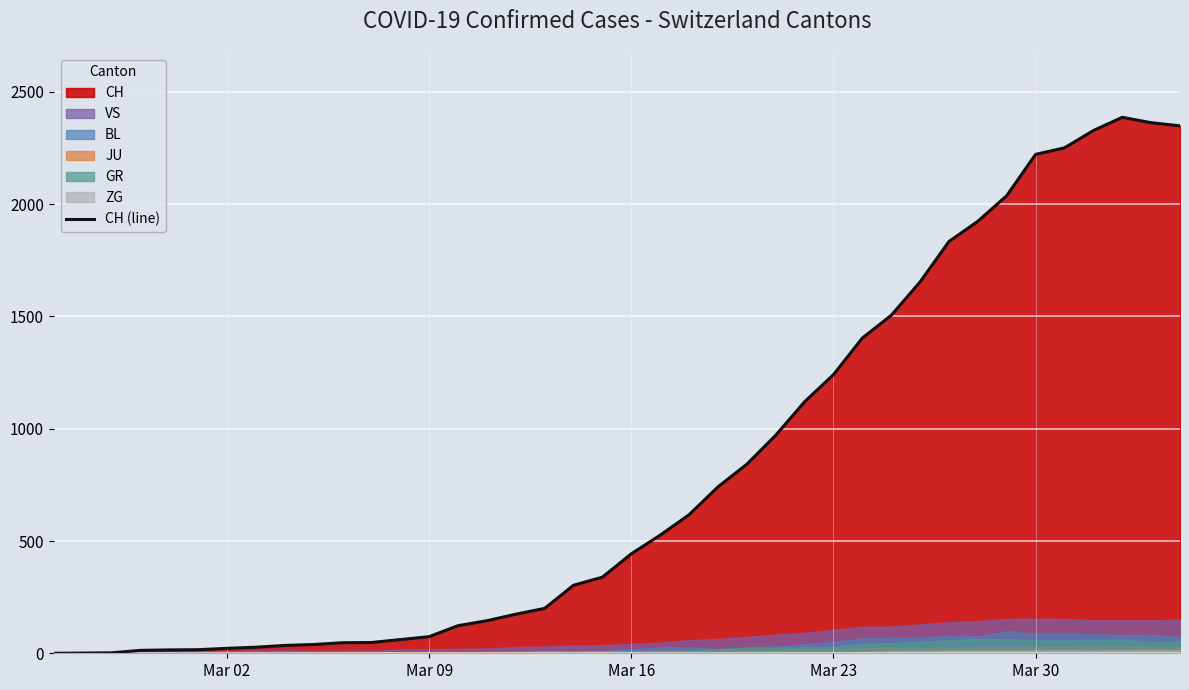

Reading right to left, list all the values displayed in this chart.

2349	2363	2387	2328	2251	2222	2038	1924	1834	1654	1505	1404	1241	1120	971	842	741	617	526	443	339	303	200	174	145	123	74	61	48	47	39	35	27	22	16	15	13	2	1	0